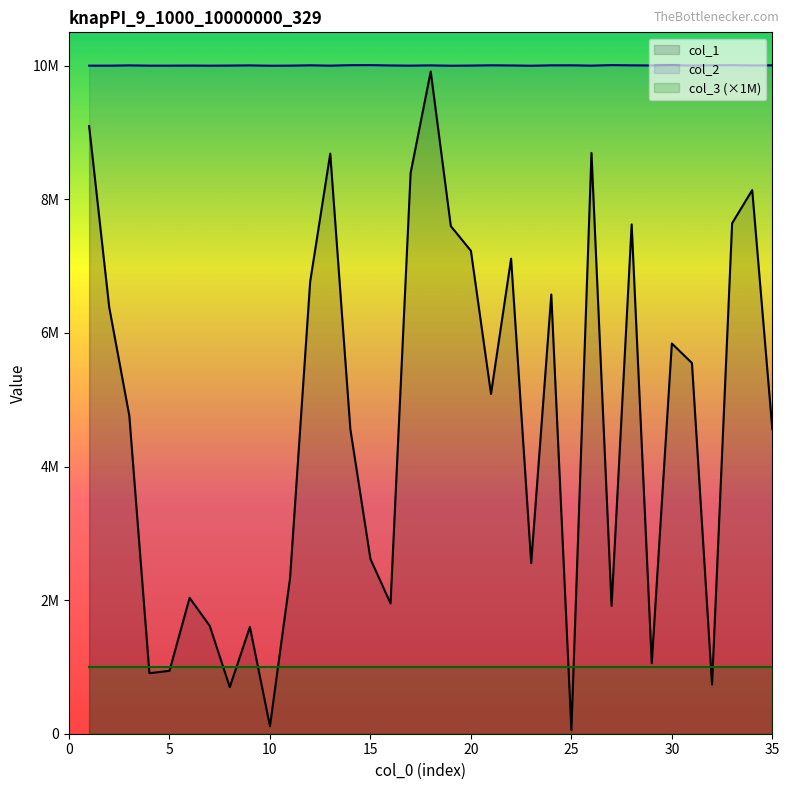

What is the sum of all col_1 values?

161330742